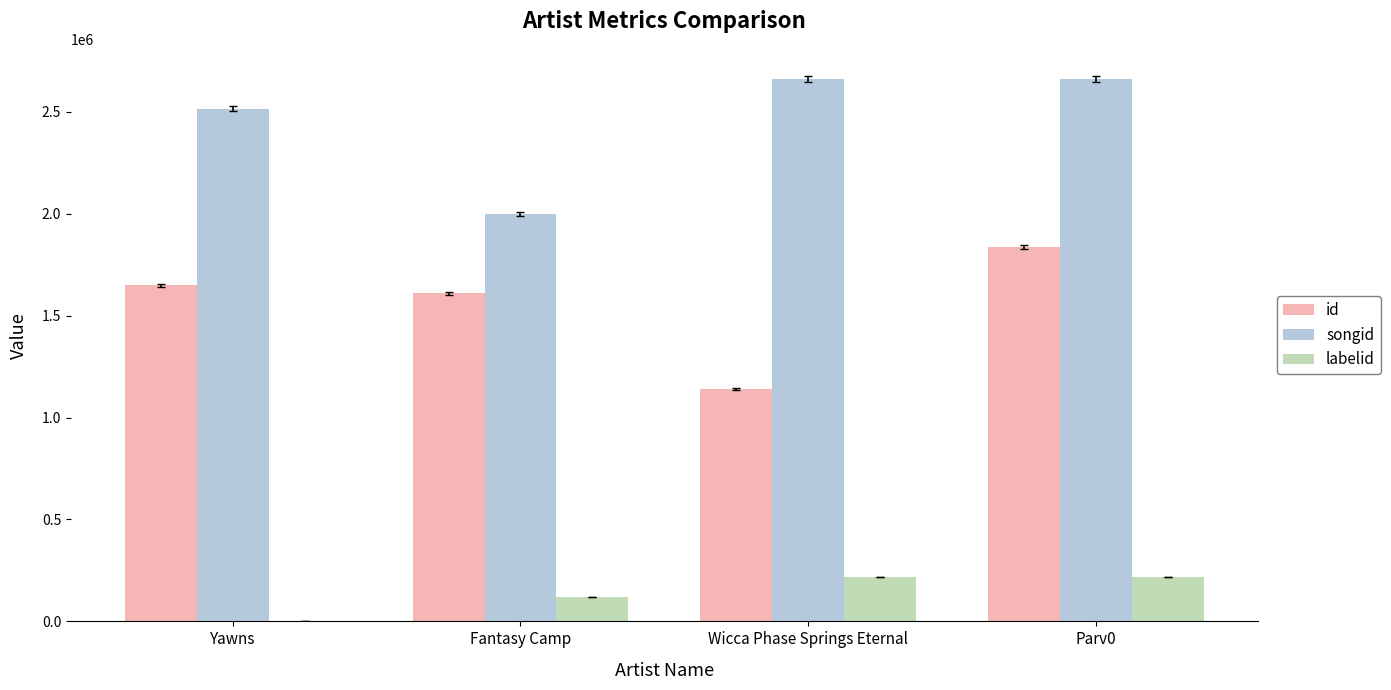

What is the total value across all series at Wicca Phase Springs Eternal?

4018537